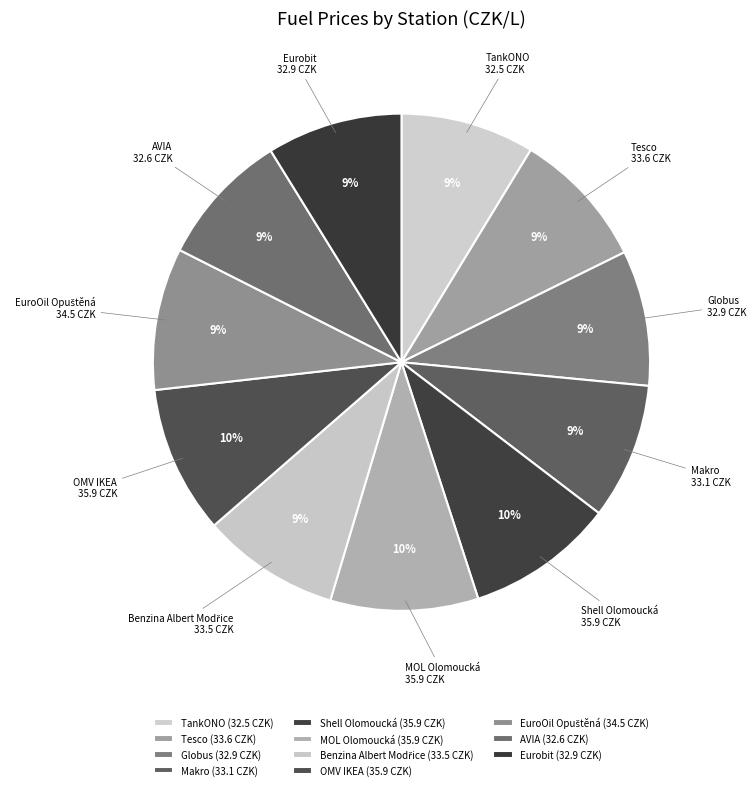

To the nearest percent, what is the difference between the Eurobit and Shell Olomoucká slice percentages?

1%